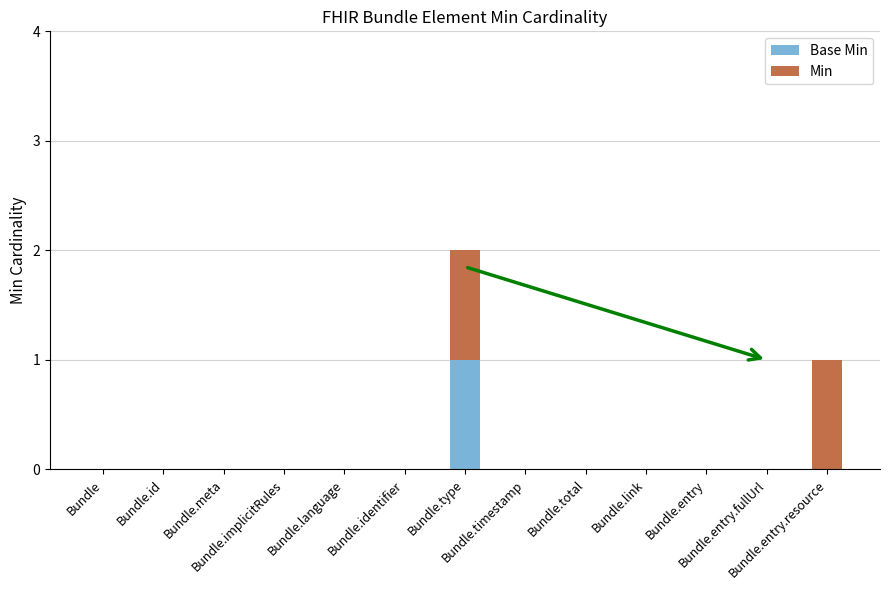

Between Bundle.link and Bundle.entry.fullUrl, which series saw the biggest shift?

Base Min